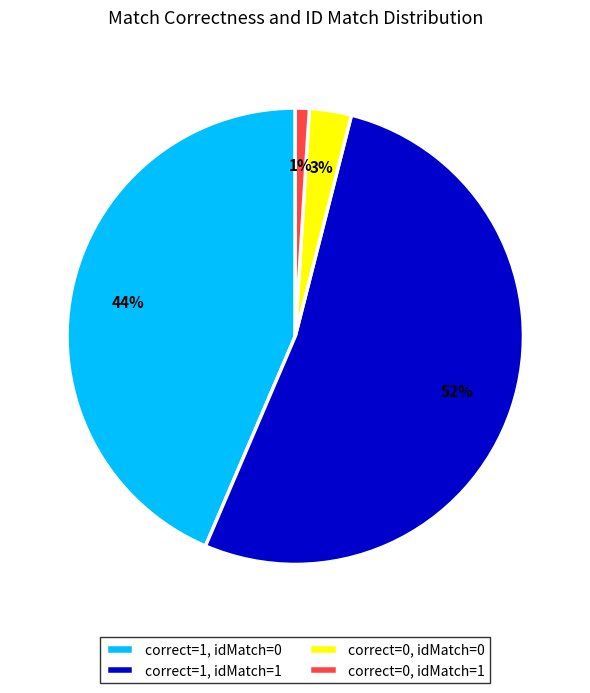

Approximately how many times larger is the value at correct=1, idMatch=0 compared to correct=0, idMatch=1?

44.0